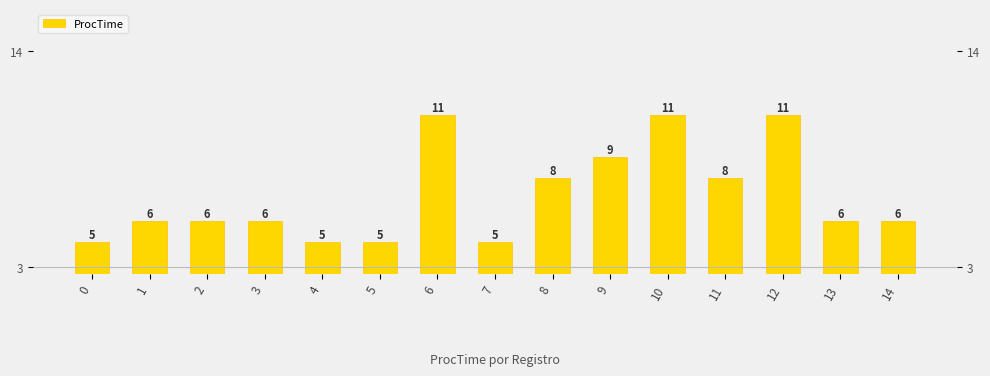

How many bars are there in total?

15